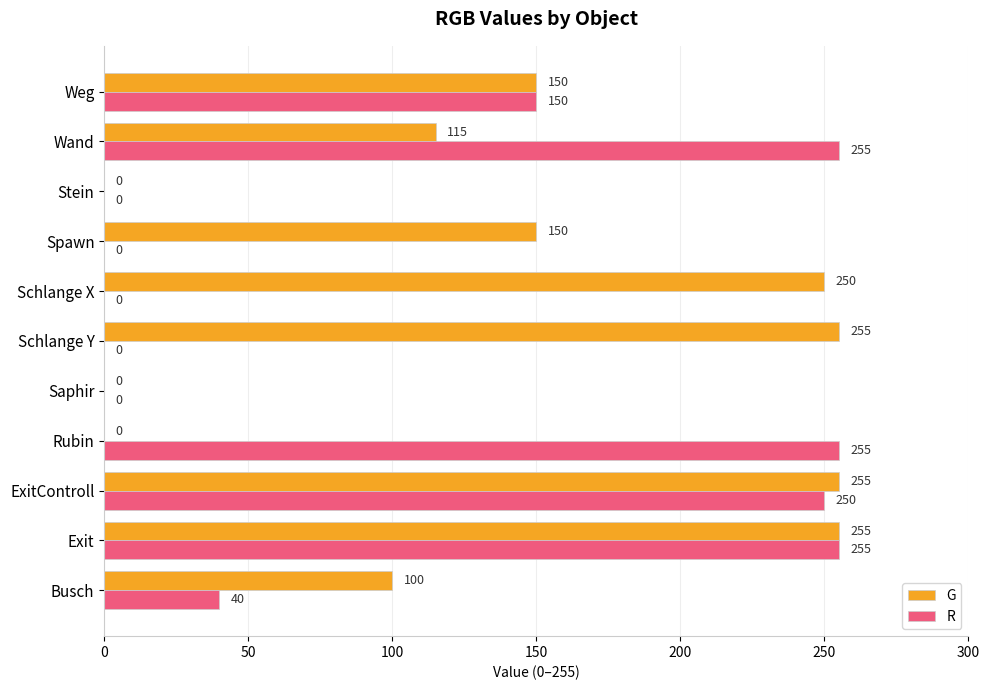

The value of R at Weg is 199. True or false?

False